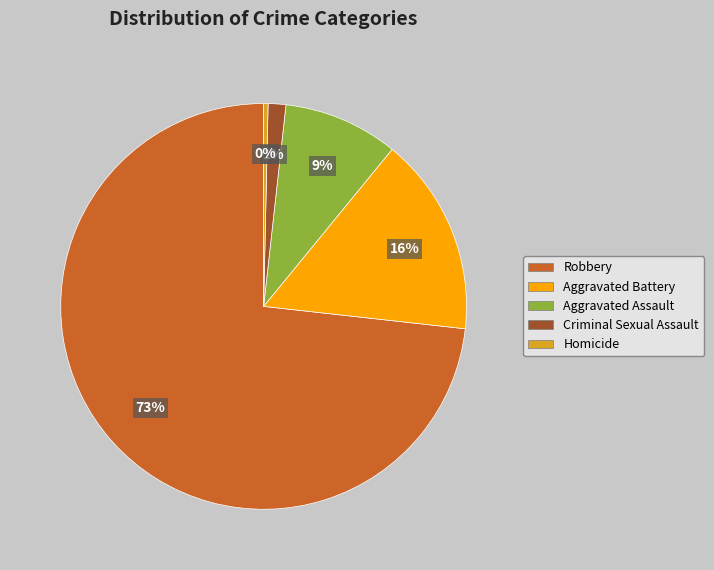

Between Robbery and Homicide, which is larger?

Robbery